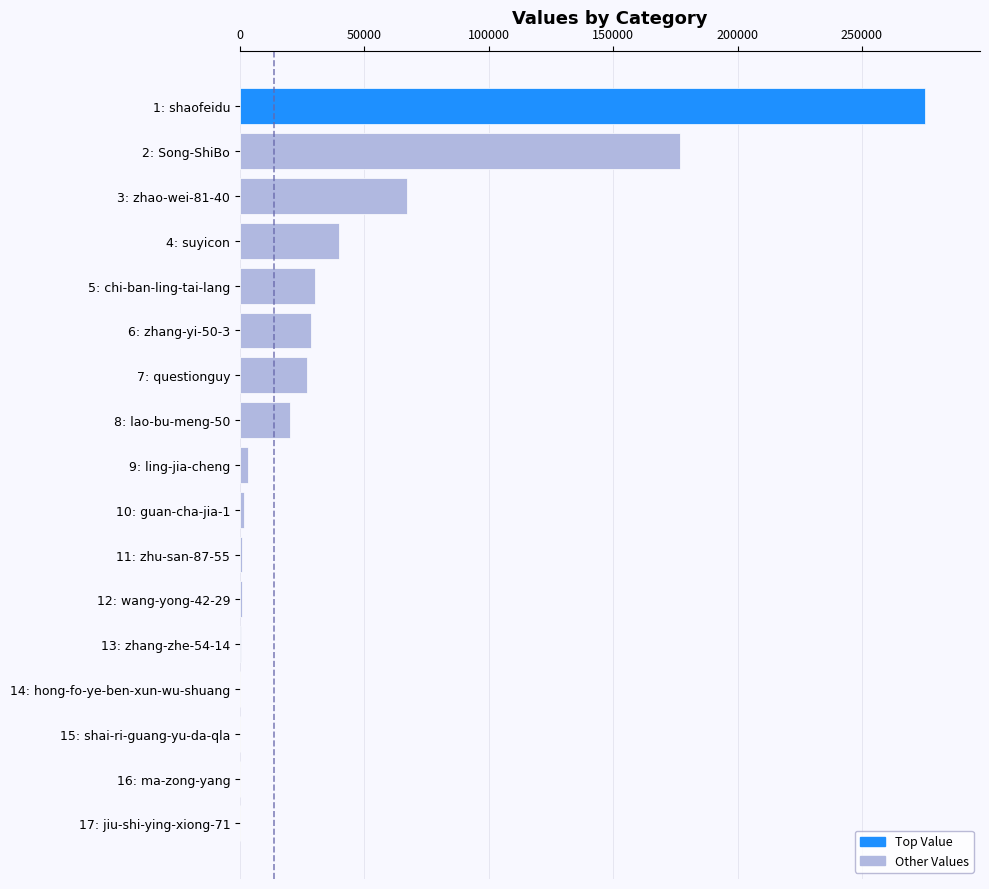

What is the sum of all values?

672197